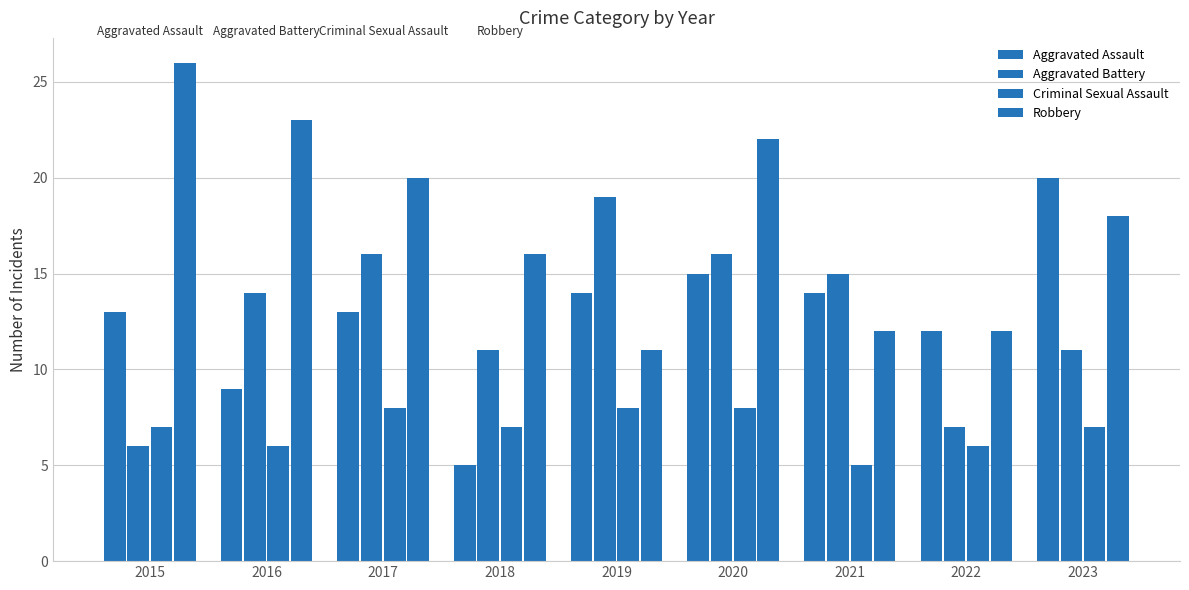

Are the bars horizontal?

No